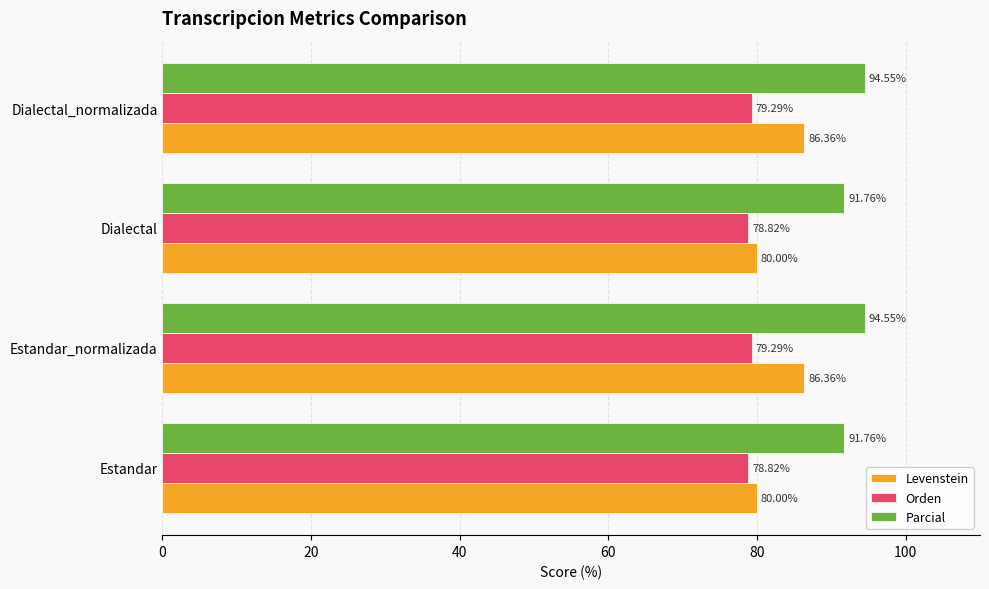

Rank the series by their maximum value, from highest to lowest.

Parcial, Levenstein, Orden